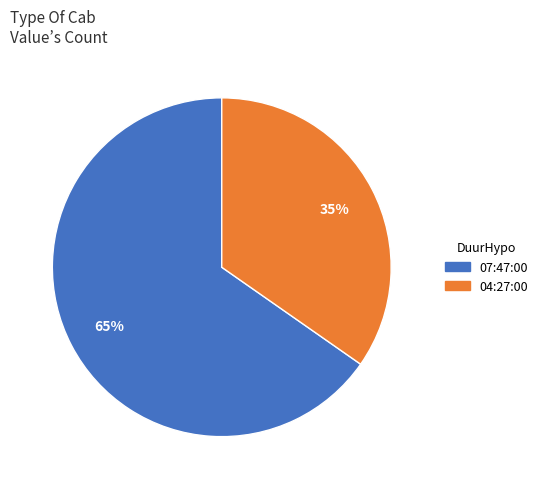

Which category has the biggest portion of the pie?

07:47:00